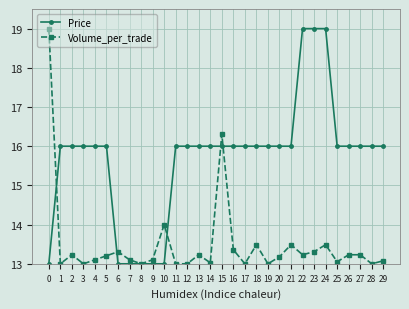

What is the difference between the maximum and second lowest values in the Volume_per_trade series?

6.0